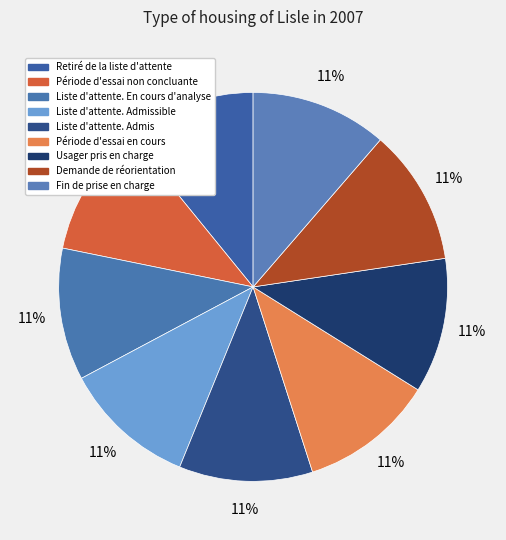

How many slices are in this pie chart?

9